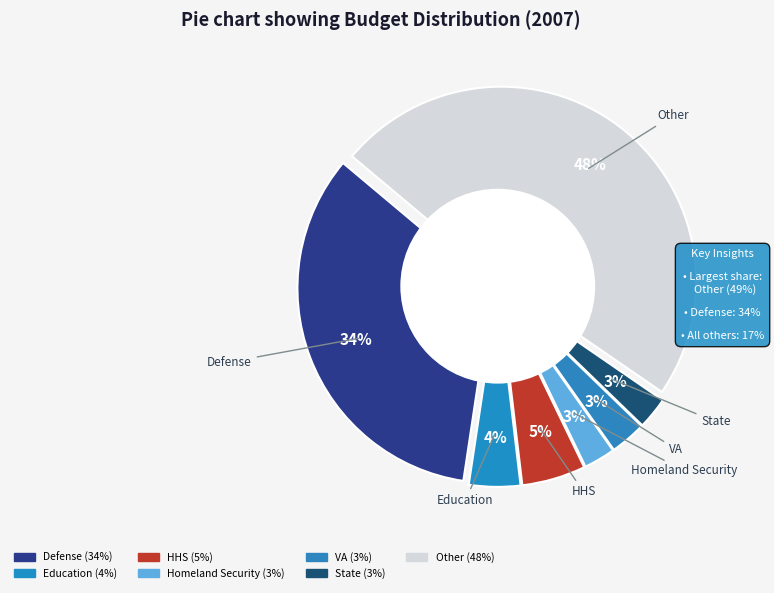

True or false: Defense accounts for 34% of the total.

True